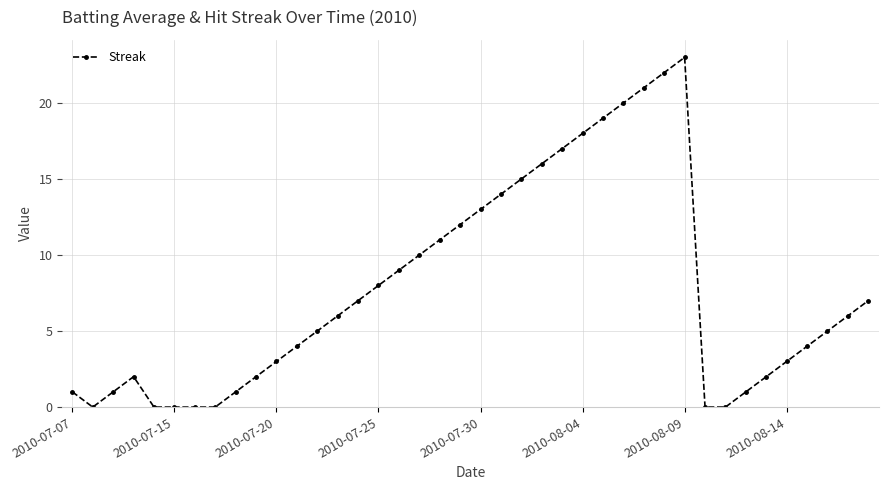

True or false: the data has more than 1 interior local peaks.

True